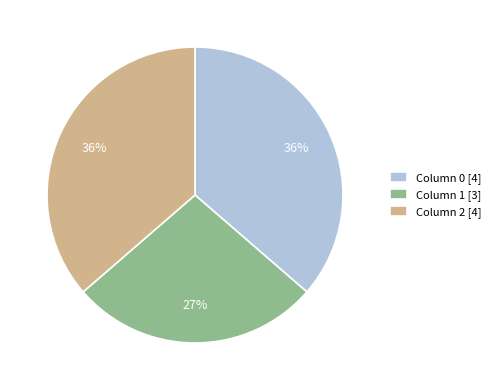

To the nearest percent, what is the difference between the Column 0 [4] and Column 1 [3] slice percentages?

9%